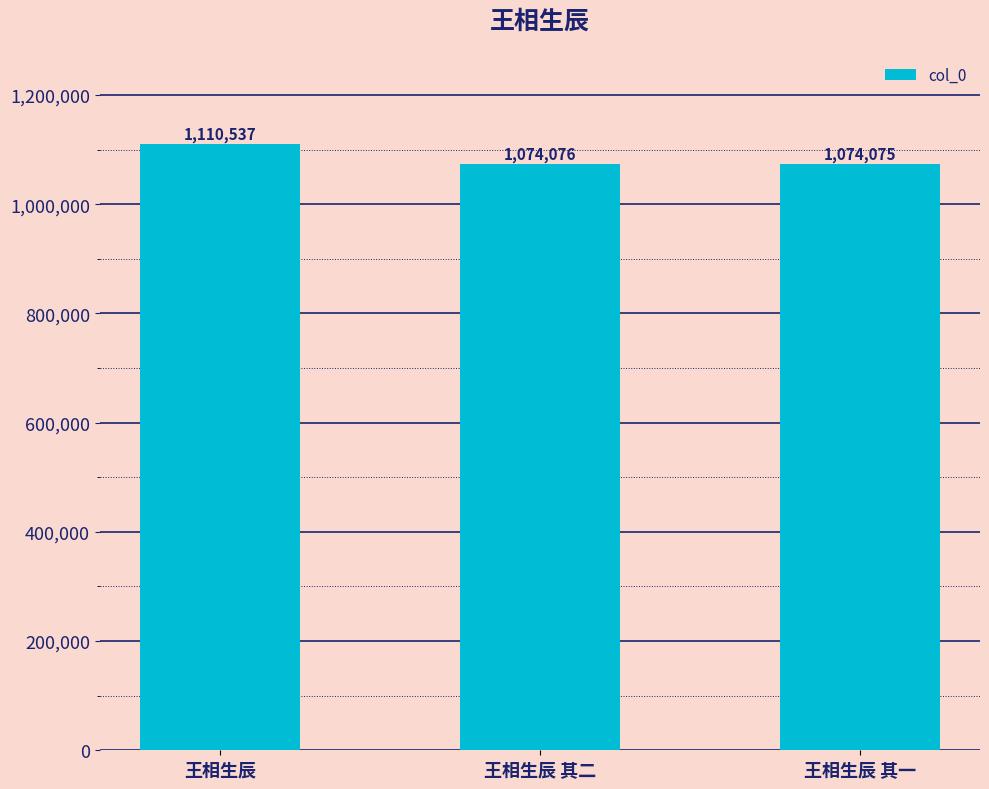

List the labels in order of value, largest first.

王相生辰, 王相生辰 其二, 王相生辰 其一